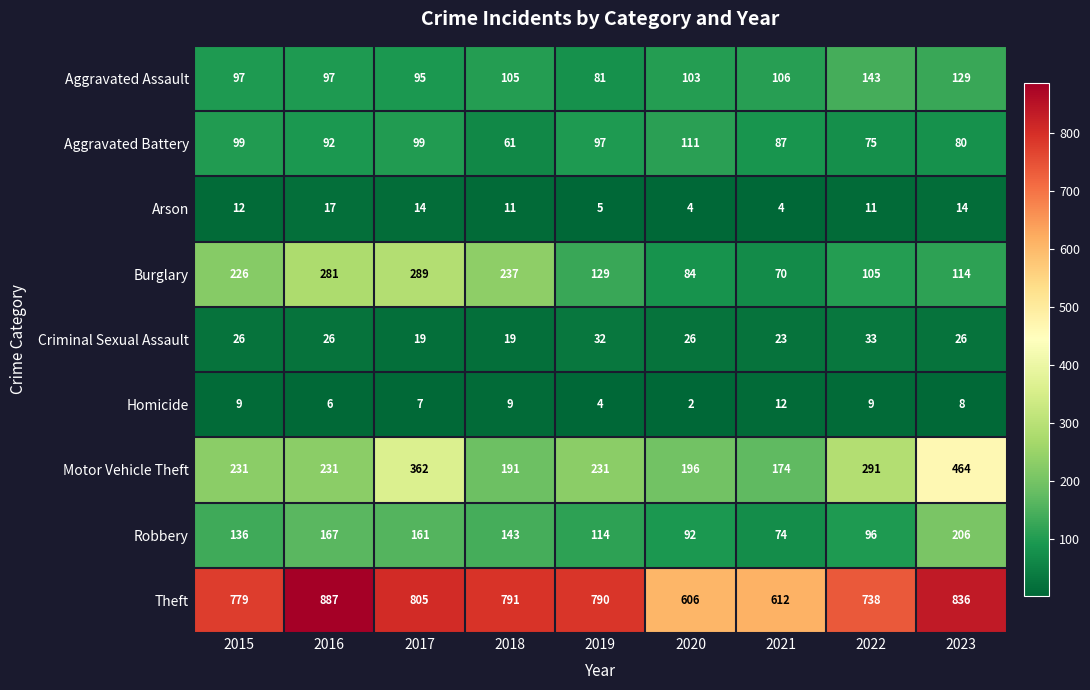

The value of Aggravated Assault at 2018 is 105. True or false?

True